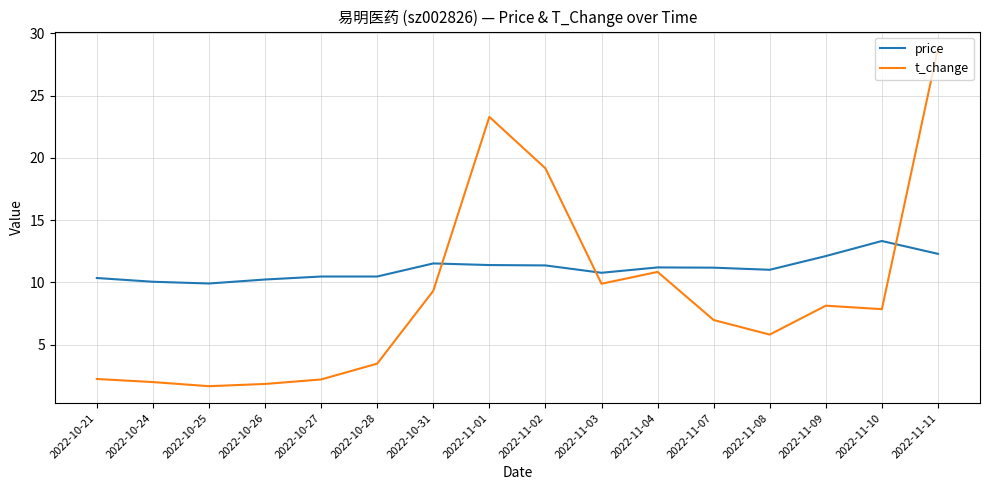

True or false: price has a value of 11.0 at 2022-11-08.

True